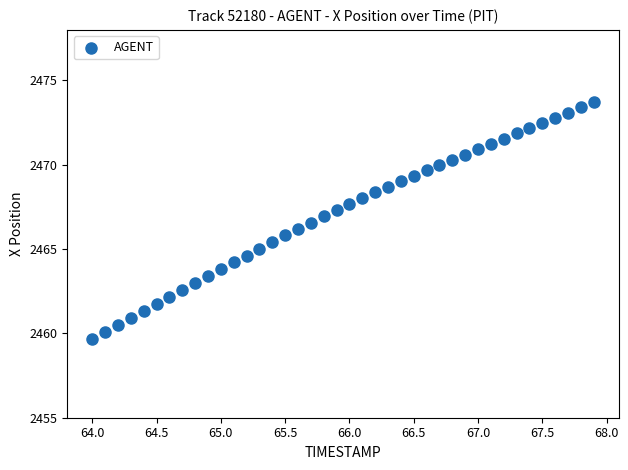

What is the range of X values (max minus min)?

3.9